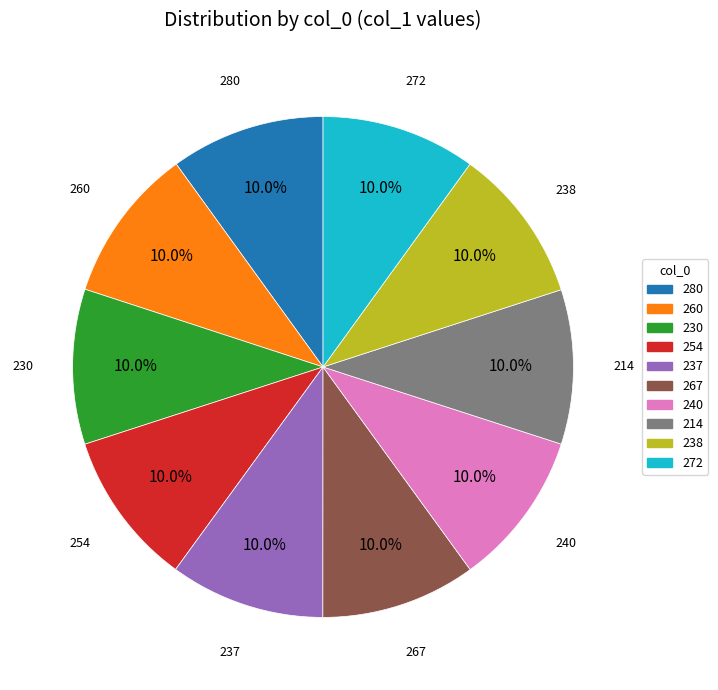

How many segments does this pie chart have?

10